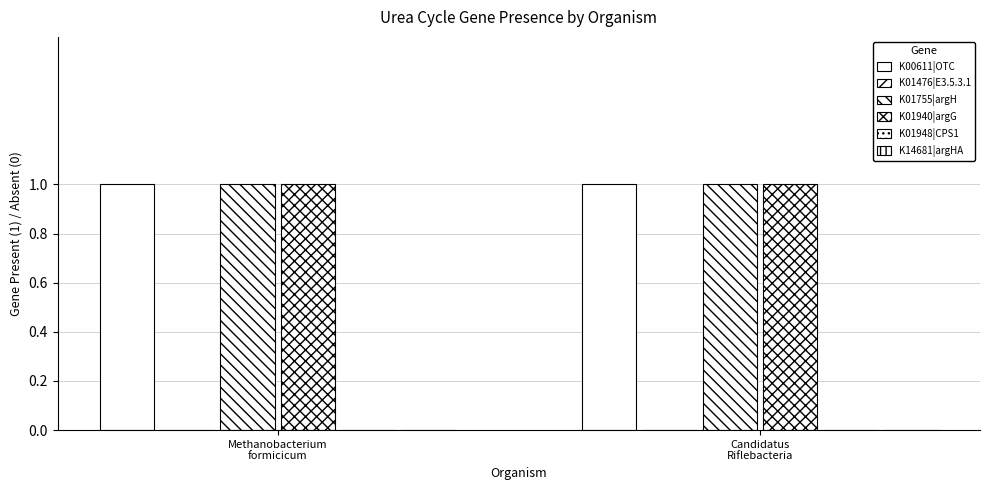

Rank the categories by K01476|E3.5.3.1 value from lowest to highest.

Methanobacterium
formicicum, Candidatus
Riflebacteria